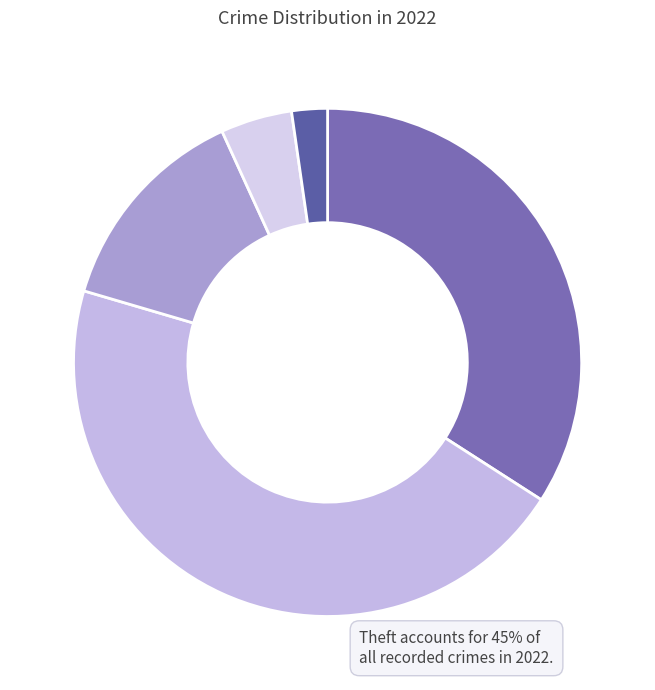

Rank the categories by value from highest to lowest.

Theft, Robbery, Aggravated Battery, Aggravated Assault, Homicide